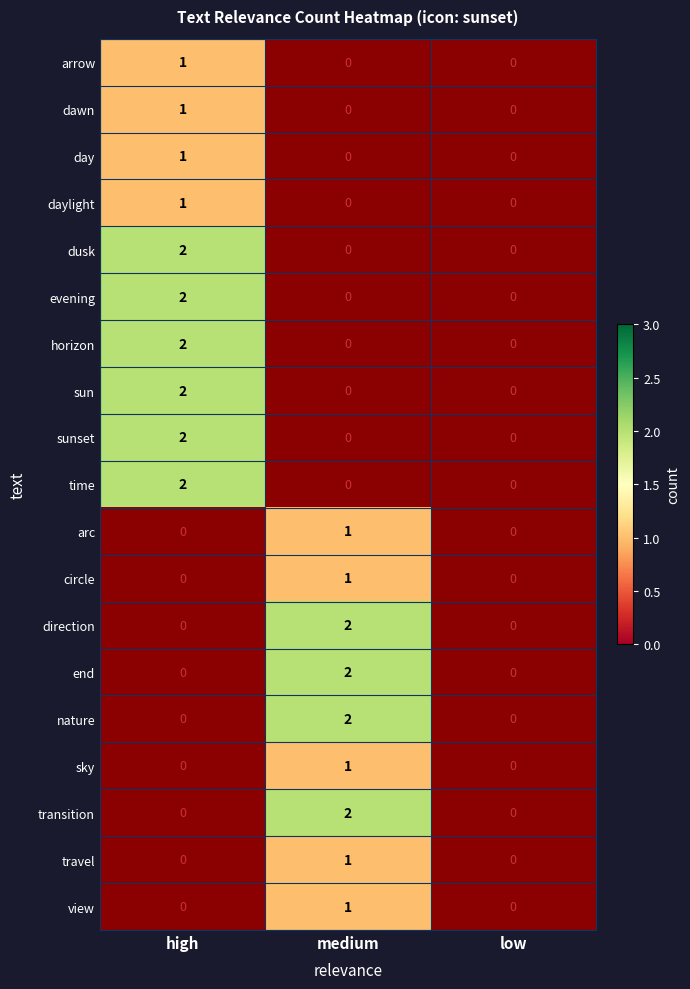

Is it true that transition equals 1 at medium?

False